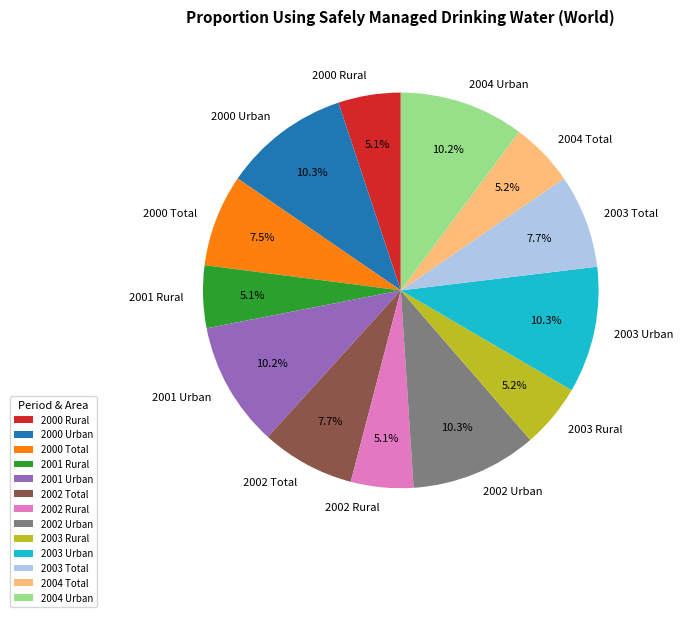

Which has a higher value, 2002 Urban or 2003 Rural?

2002 Urban